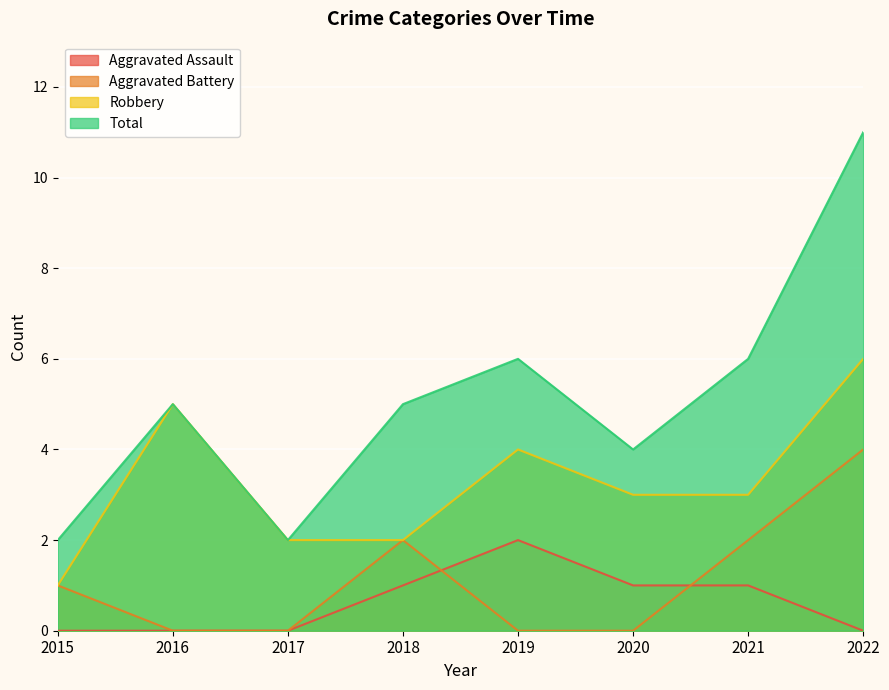

The Aggravated Assault series shows 1 at 2016. True or false?

False